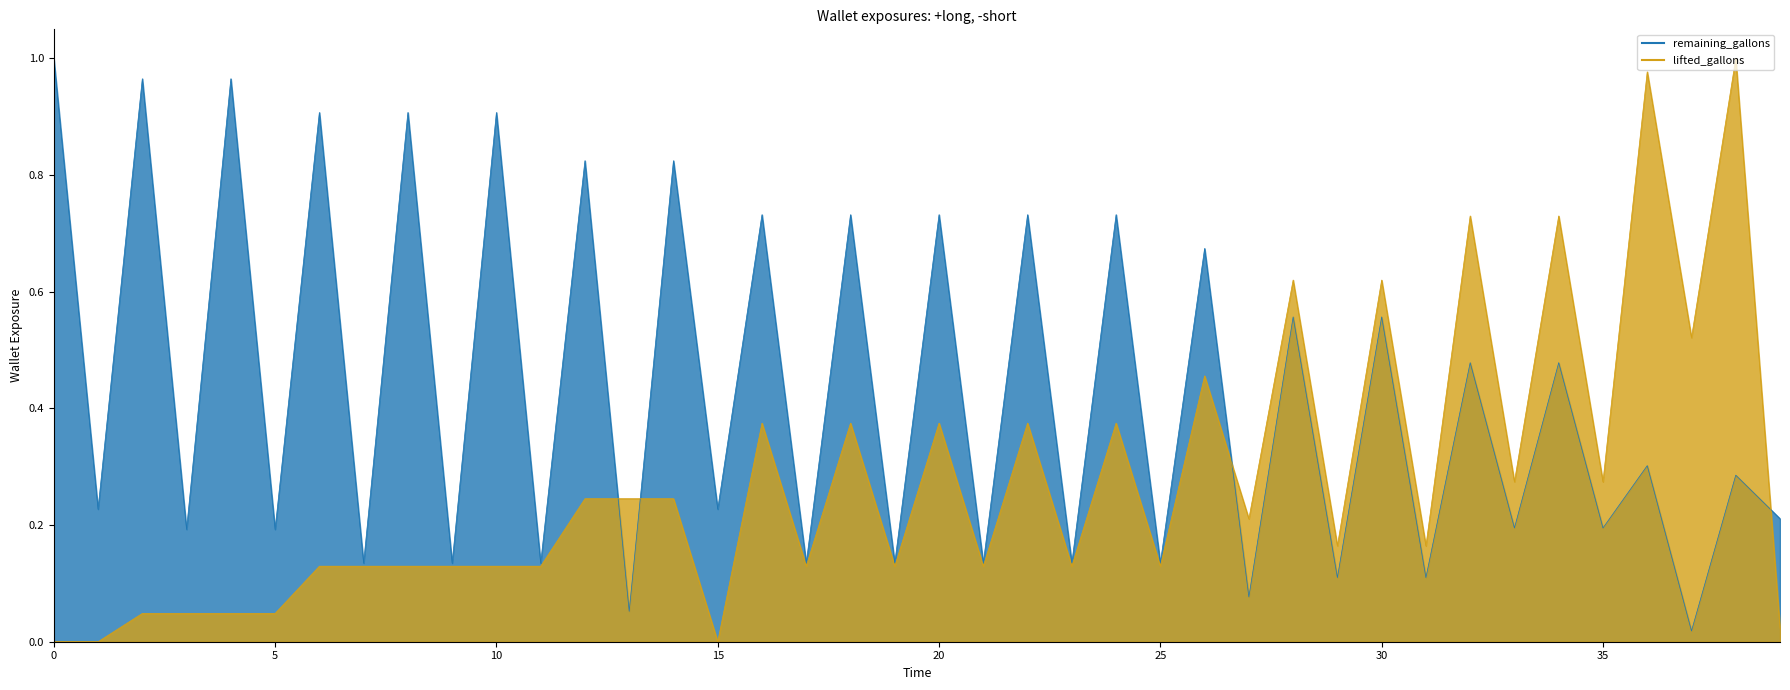

What is the value of the remaining_gallons point at the 7th from the left?

0.9